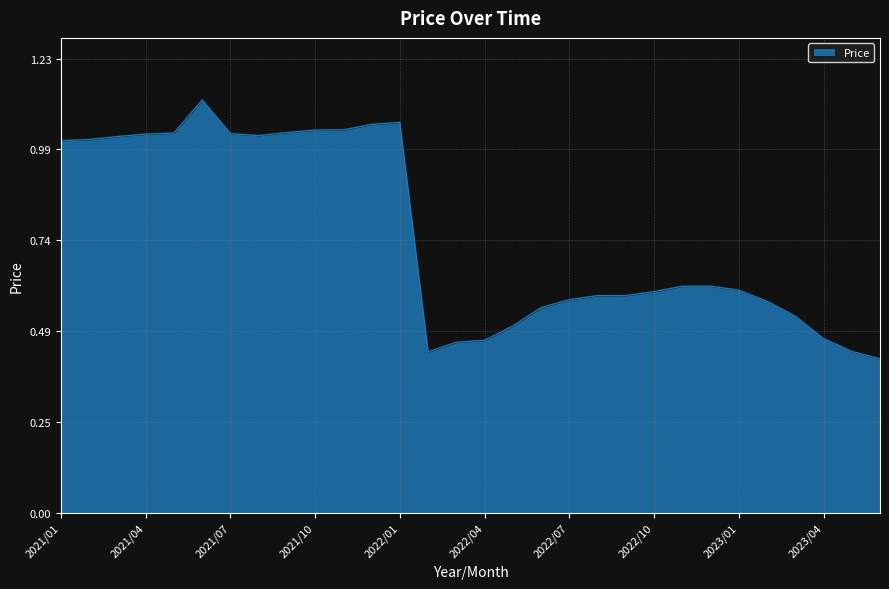

At which category does the data reach its first local valley?

2021/08